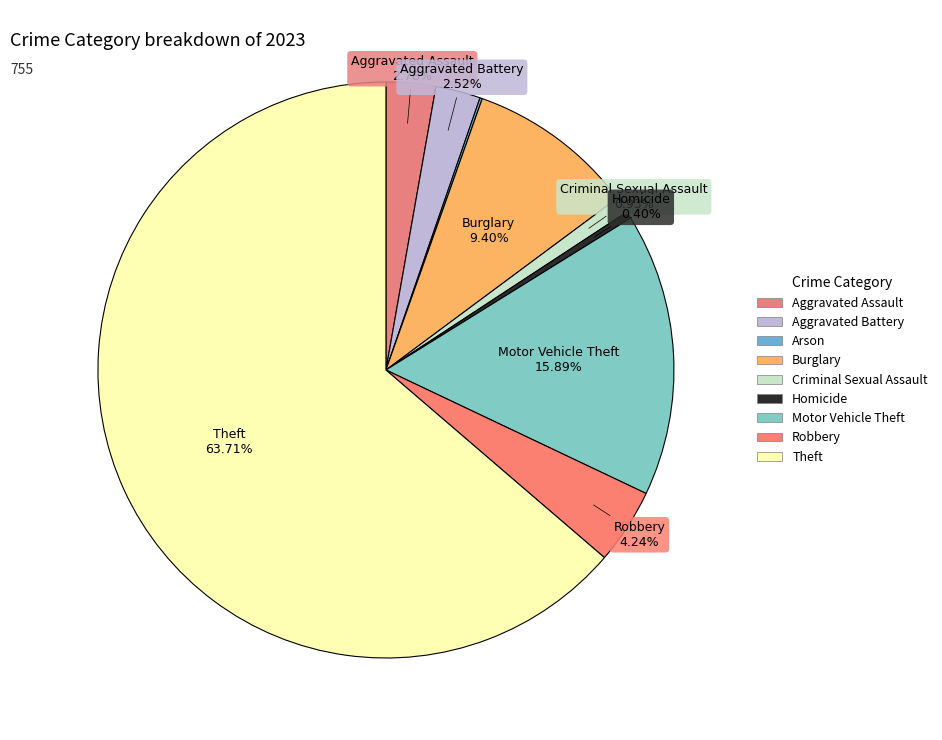

Does Theft represent more than half of the total?

Yes